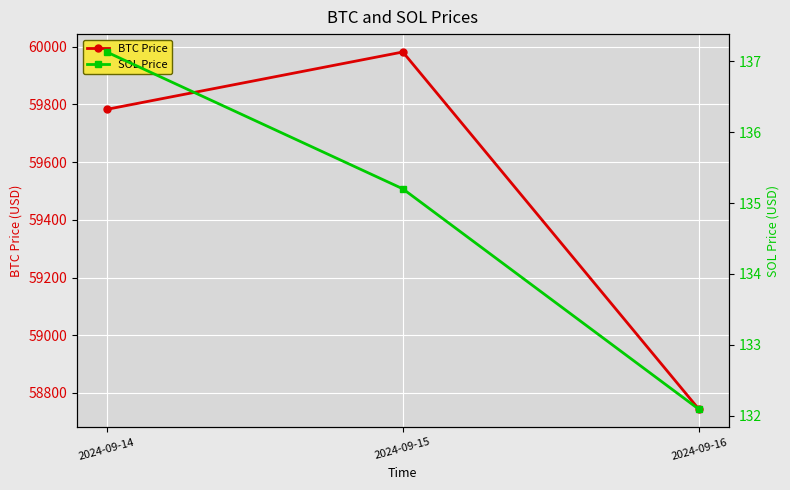

Reading left to right, transcribe all the data shown in this chart.

BTC Price: 59782.8	59981.8	58743.1
SOL Price: 137.1	135.2	132.1